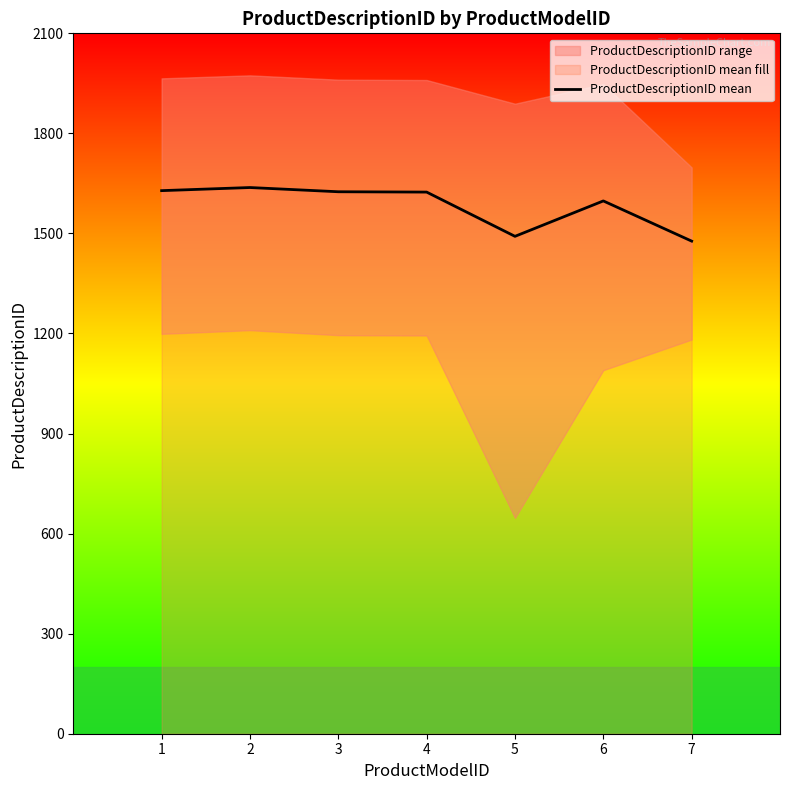

List the labels in order of value, largest first.

2, 1, 3, 4, 6, 5, 7